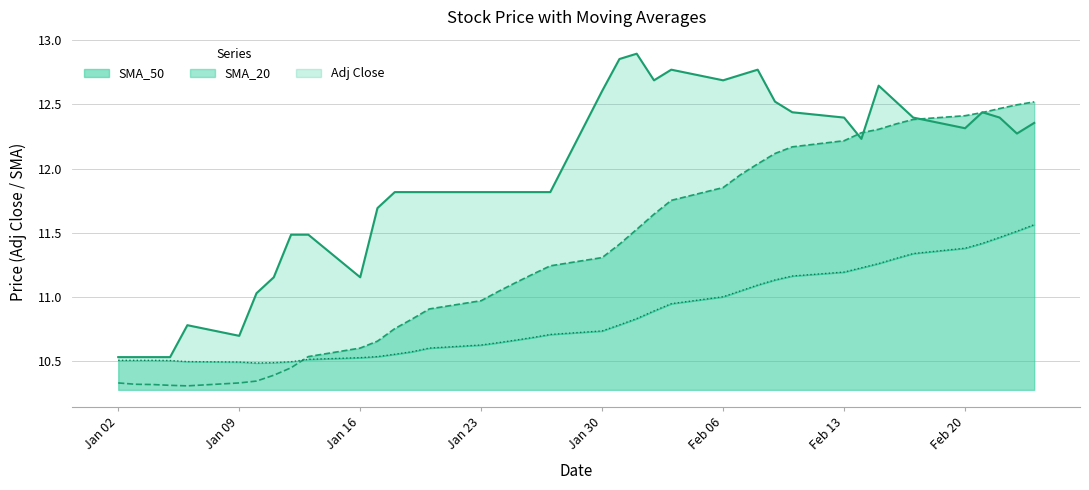

What is the label of the 4th point from the left?

Jan 23